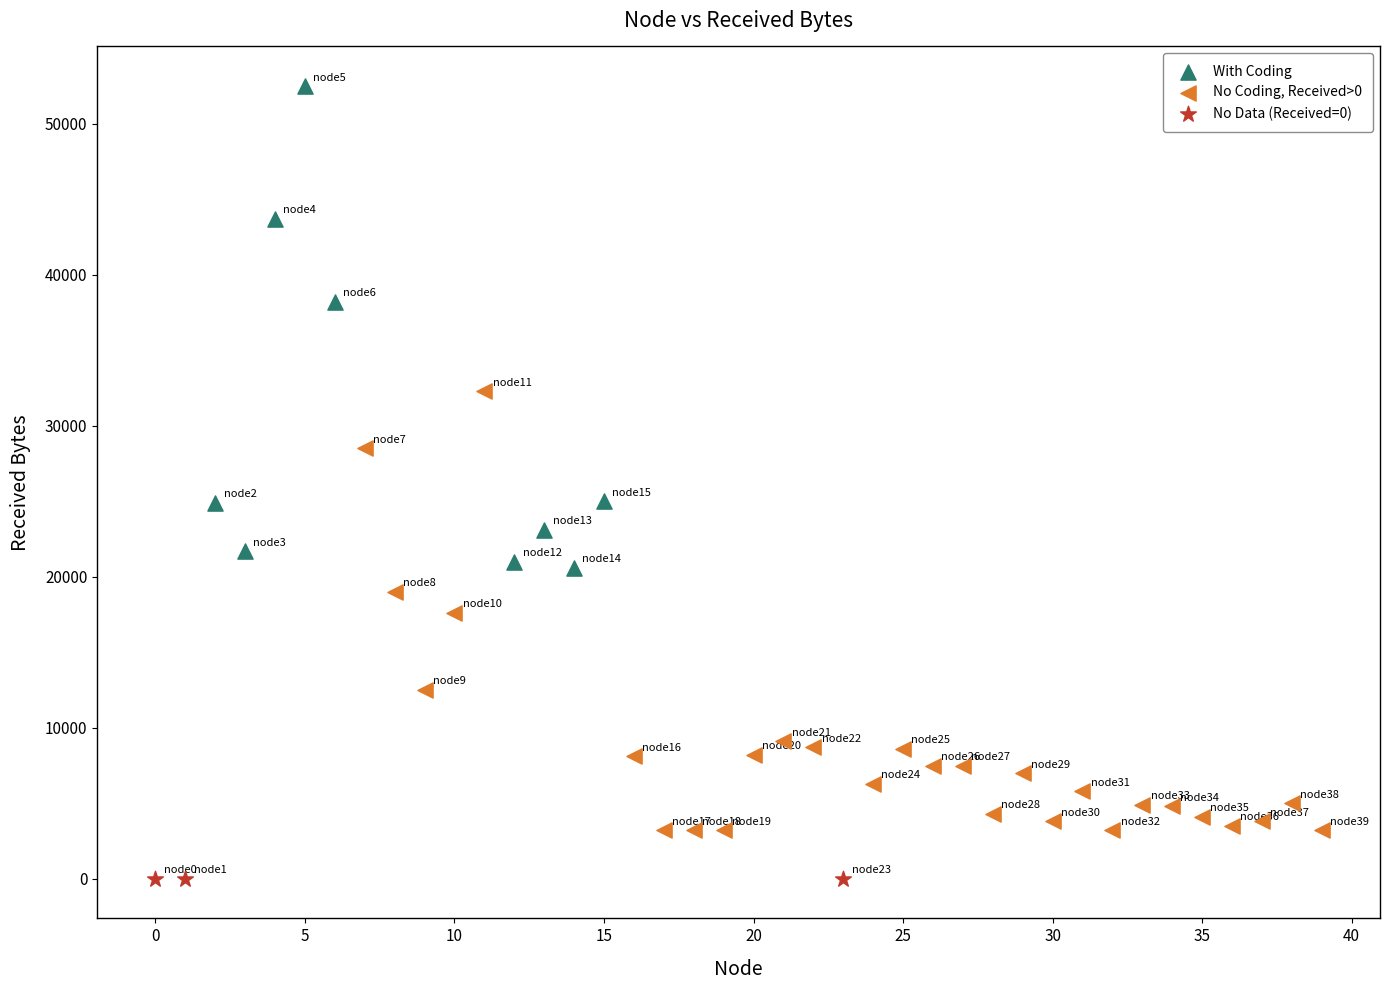

Which series contains the highest Y value?

With Coding